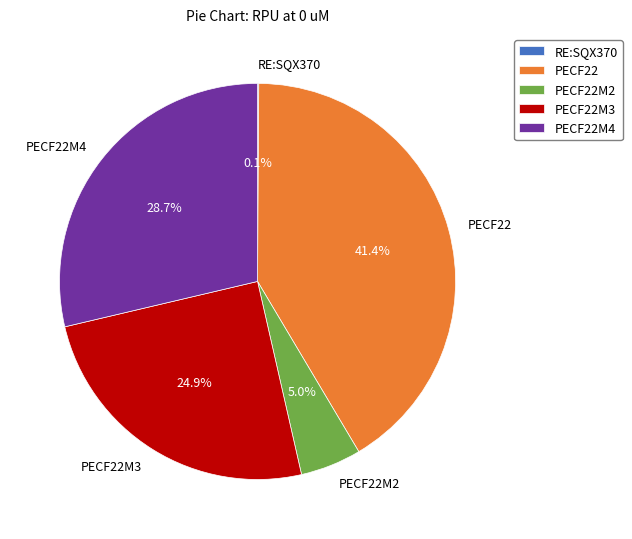

Does PECF22M4 account for over 50% of the chart?

No